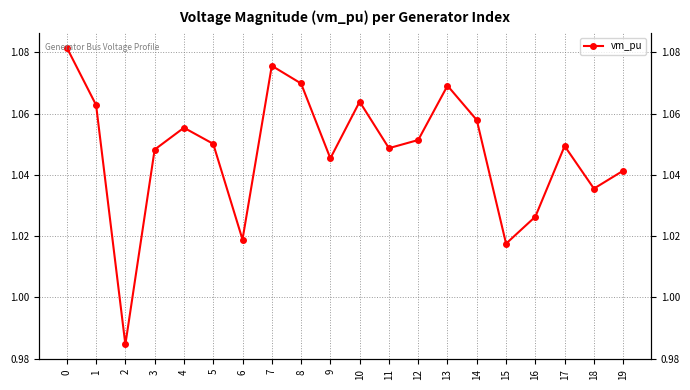

What is the value of the 14th point from the left?

1.1